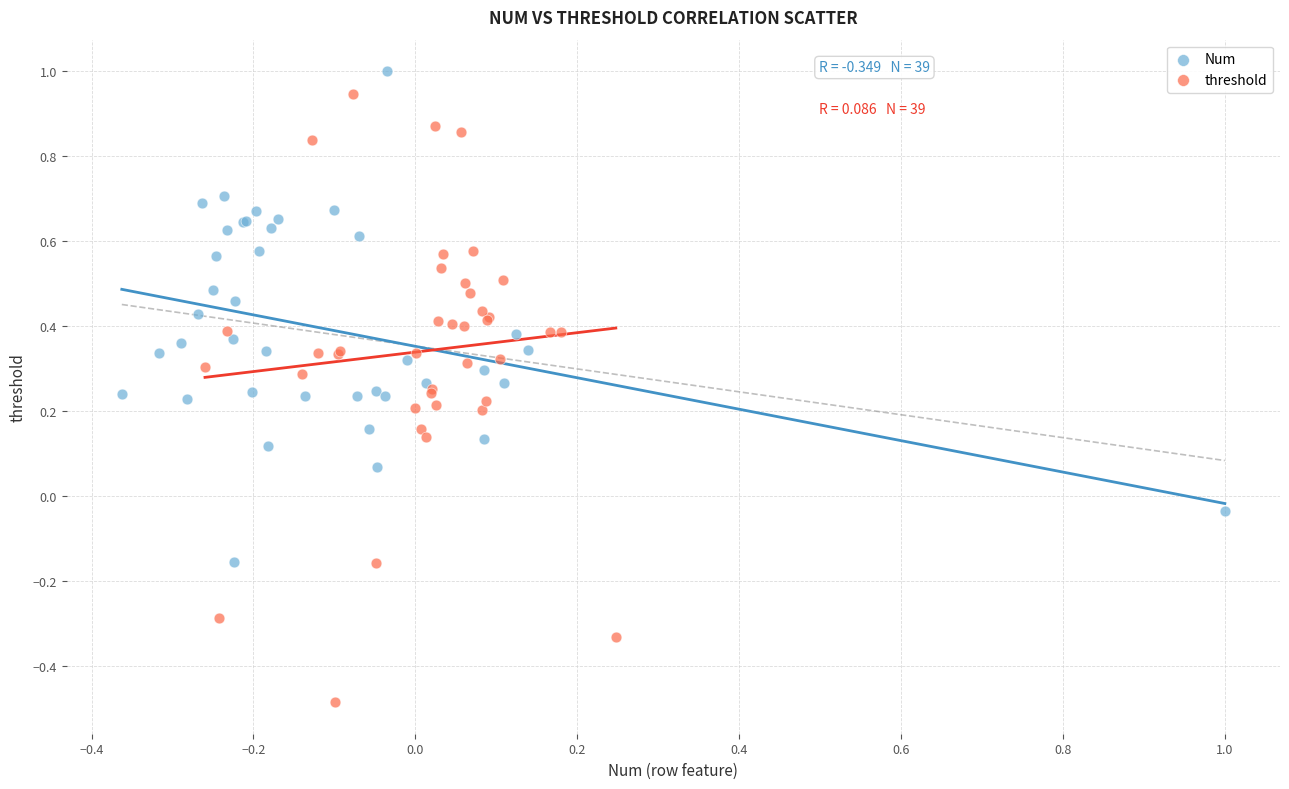

Which series has the widest spread of Y values?

threshold